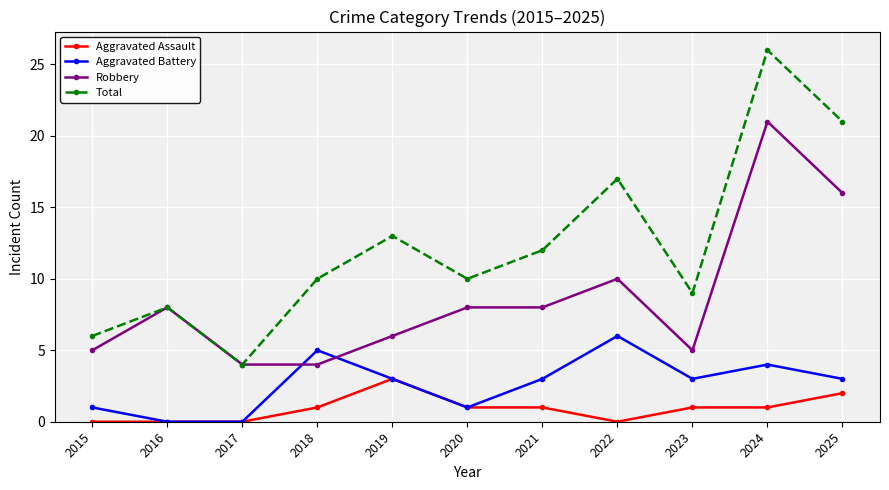

Is it true that Robbery equals 14 at 2016?

False